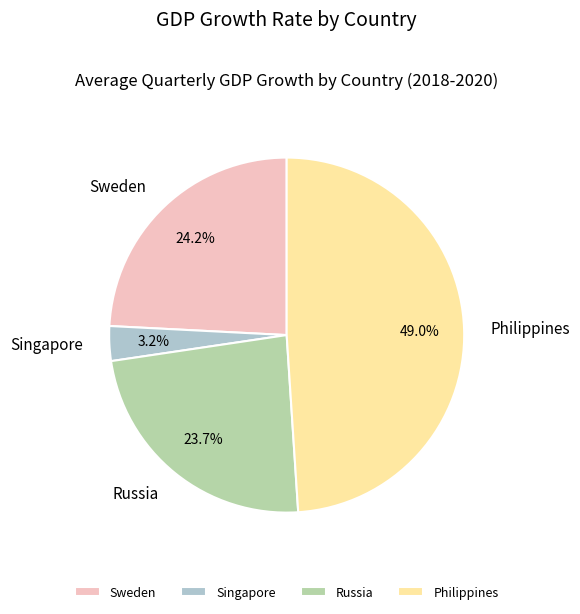

Is it true that Russia is 39% of the pie?

False